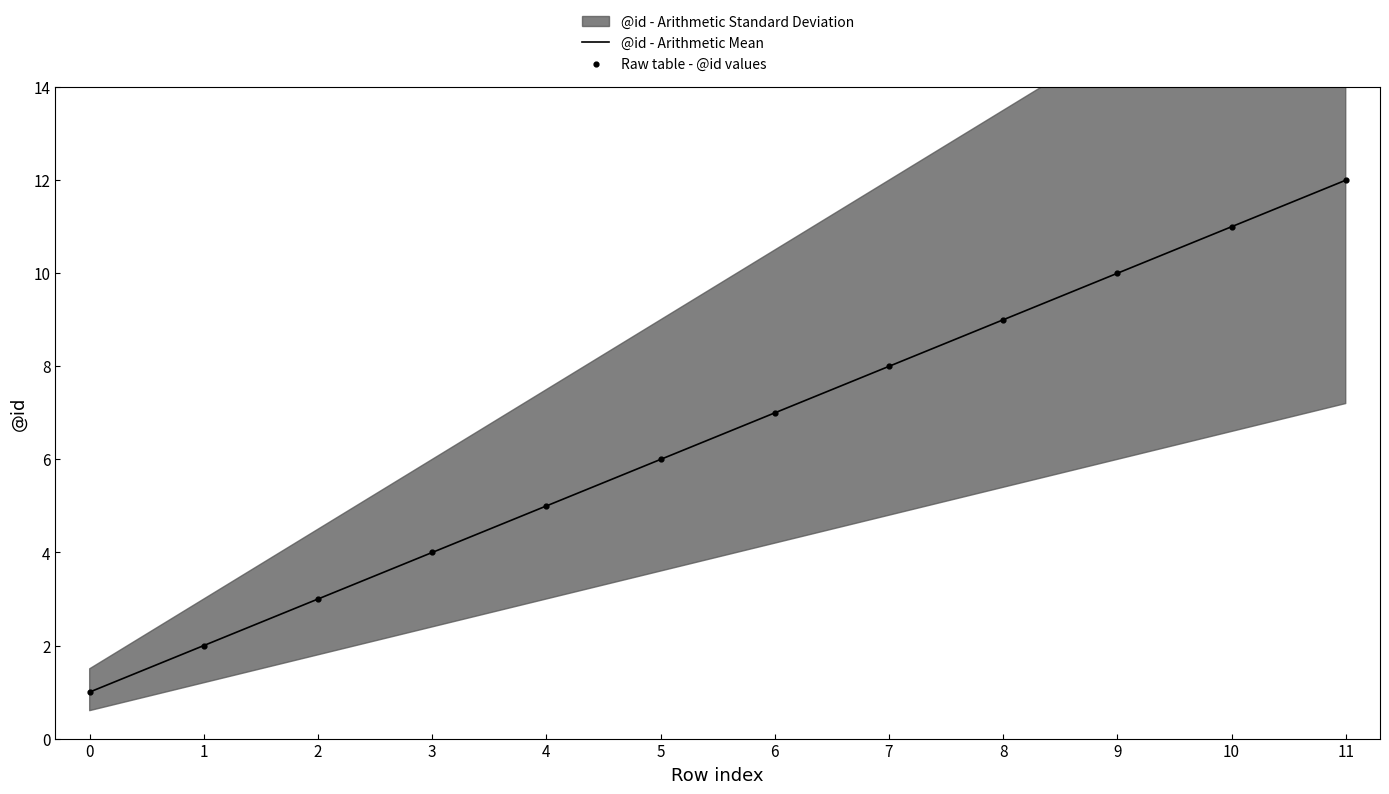

Rank the categories by @id - Arithmetic Mean value from lowest to highest.

0, 1, 2, 3, 4, 5, 6, 7, 8, 9, 10, 11